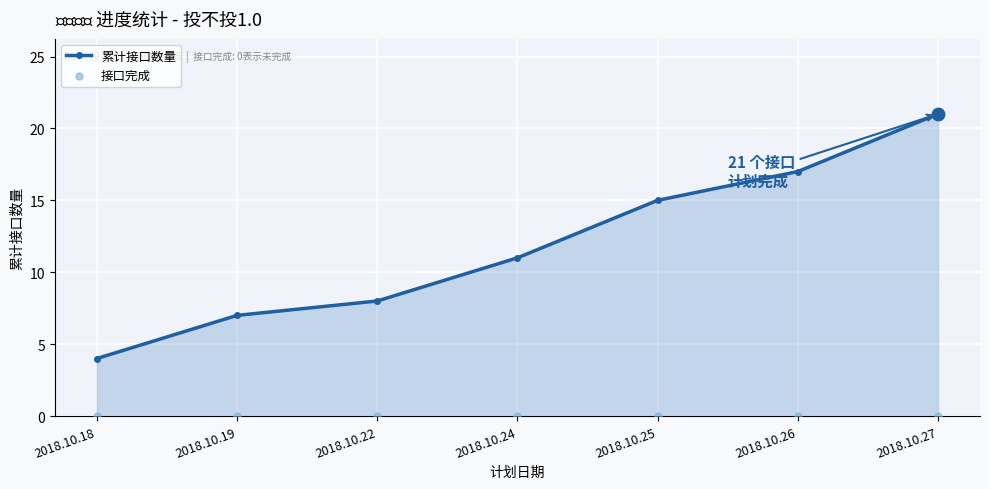

At how many categories does at least one series exceed 18?

1